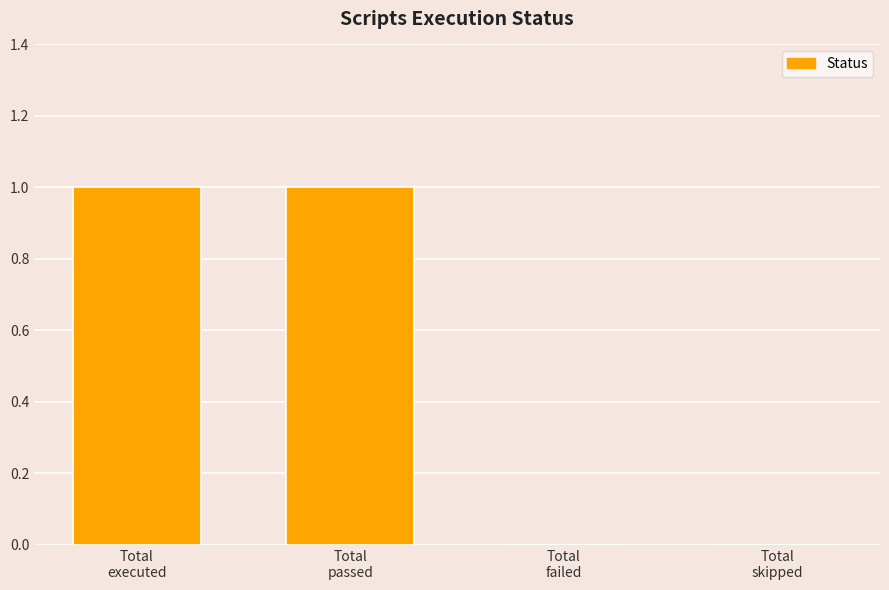

What is the difference between the values at Total
failed and Total
passed?

1